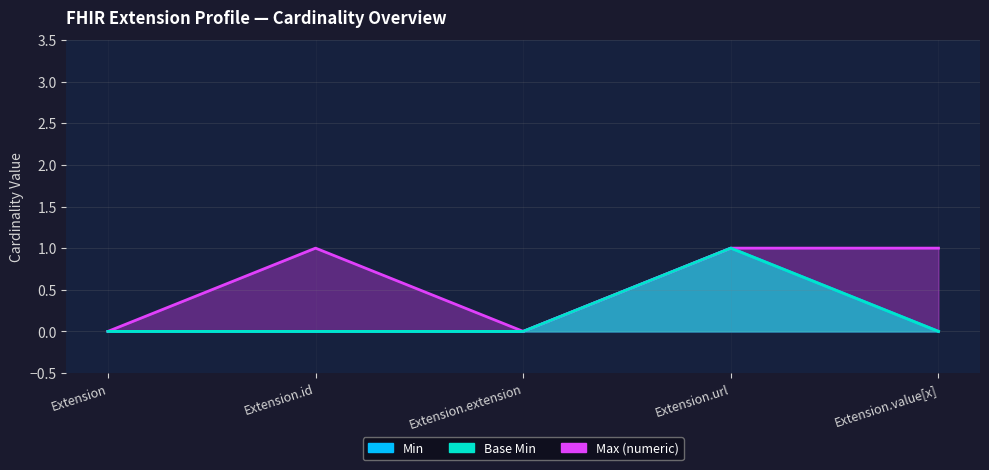

At how many categories does at least one series exceed 0?

3